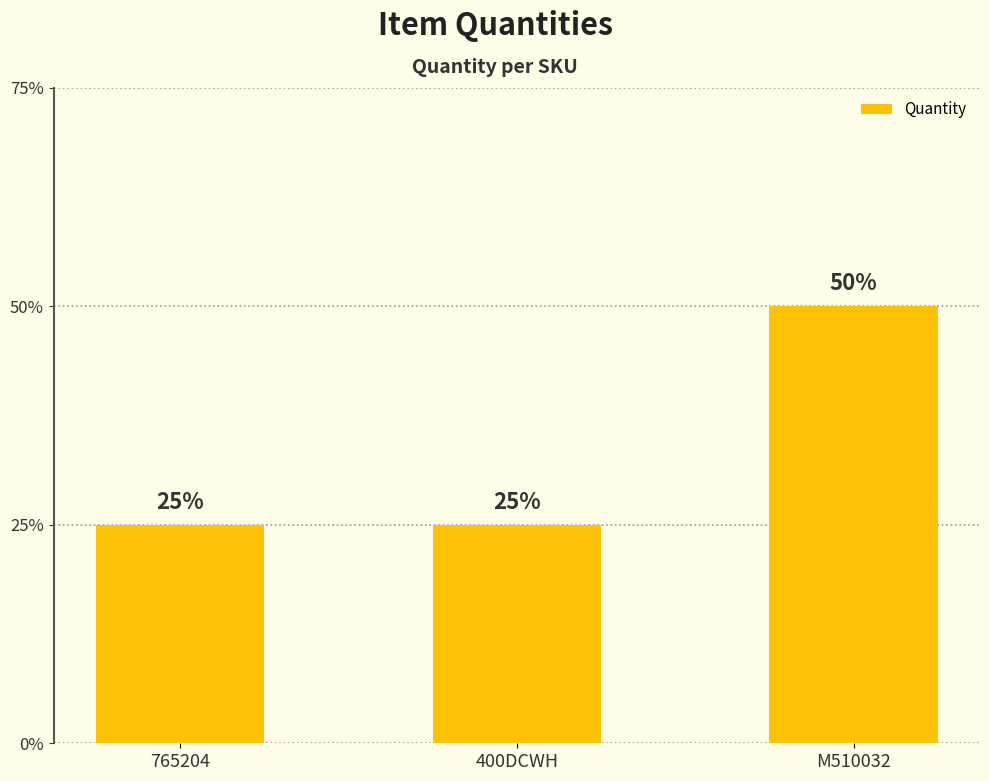

Does the chart contain any negative values?

No